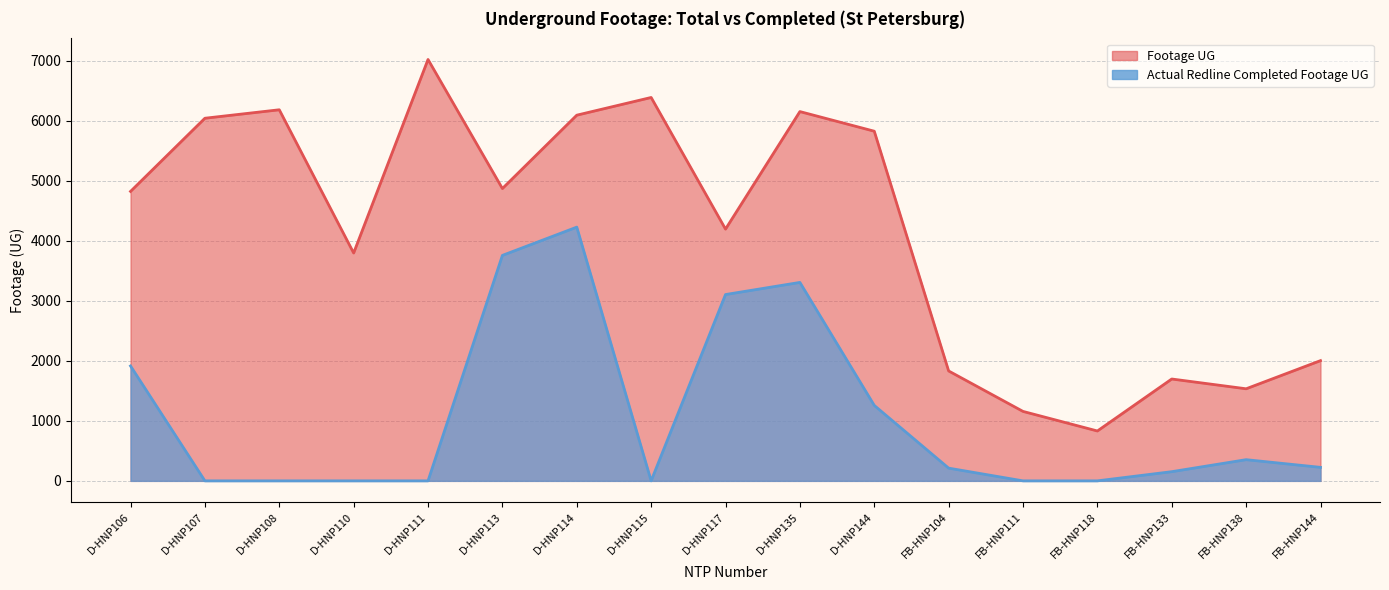

What is the difference between the Footage UG values at FB-HNP111 and D-HNP117?

3037